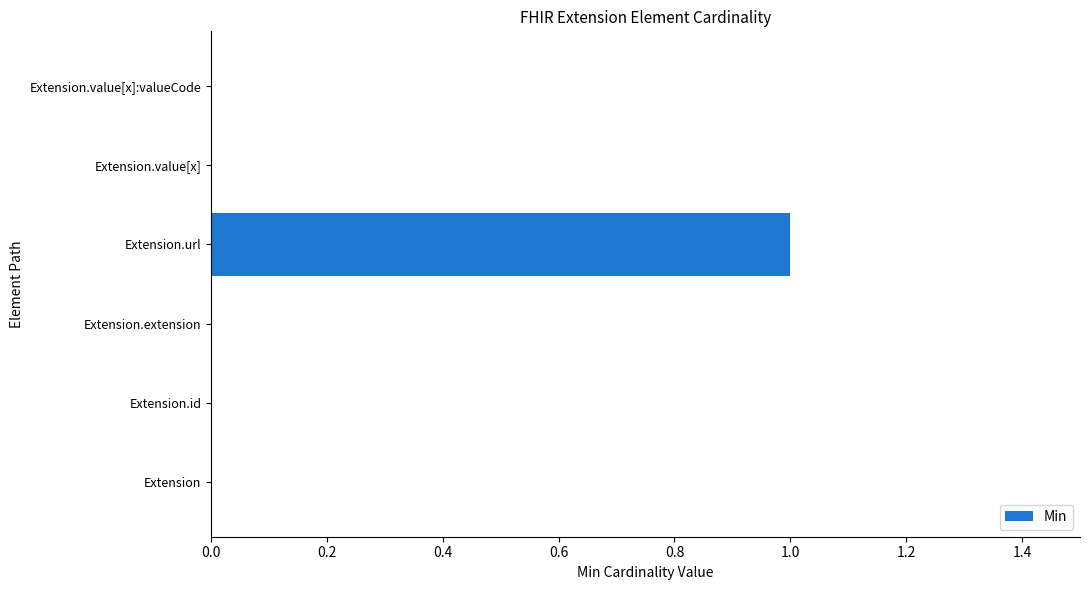

At which category does the chart reach its peak across all series?

Extension.url